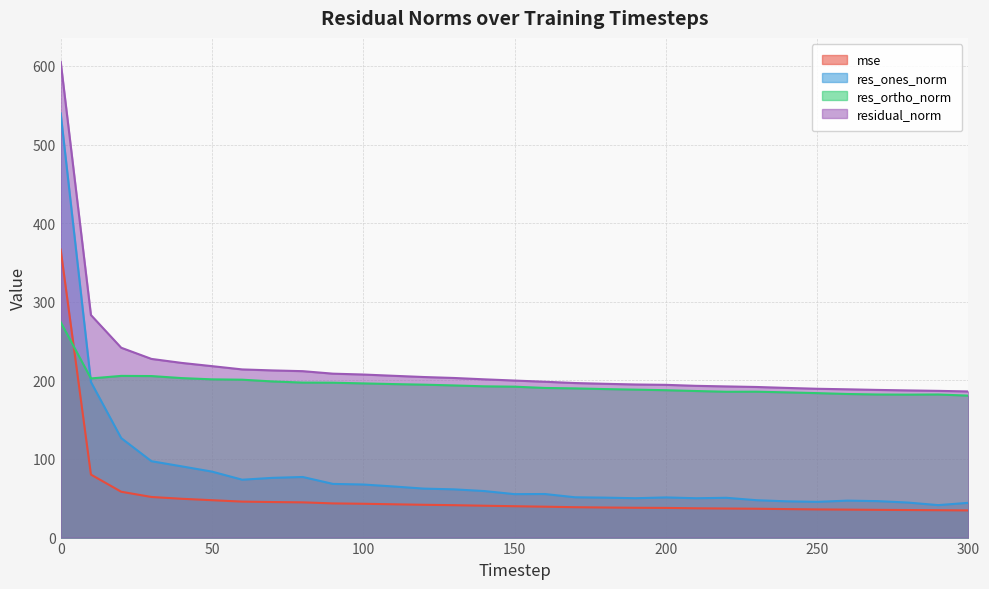

How many intersections are there between res_ones_norm and res_ortho_norm?

1